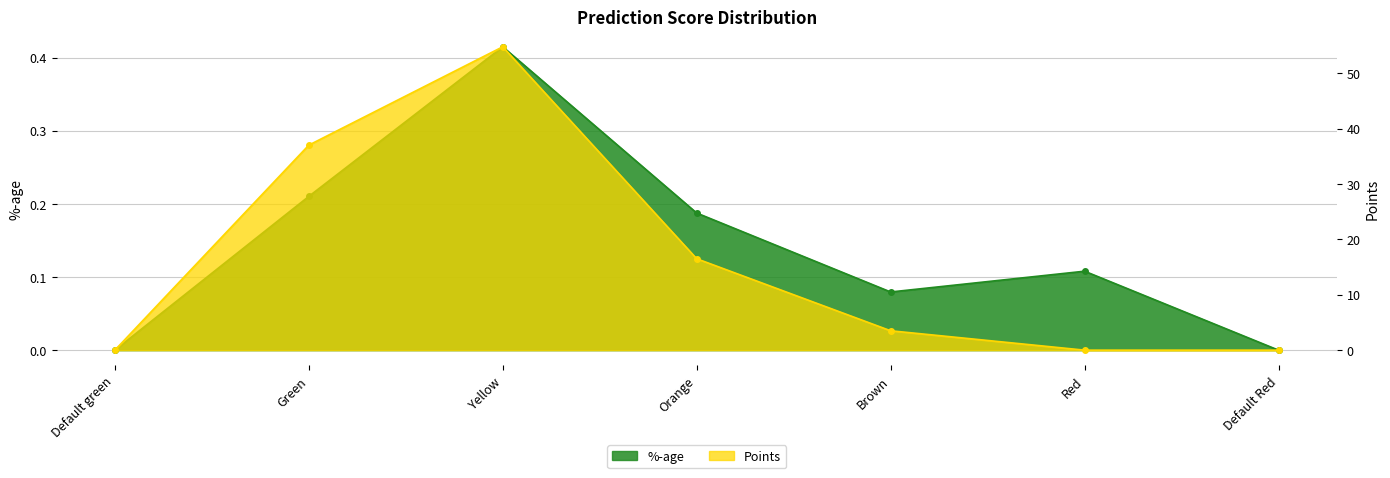

Does the chart have visible grid lines?

Yes